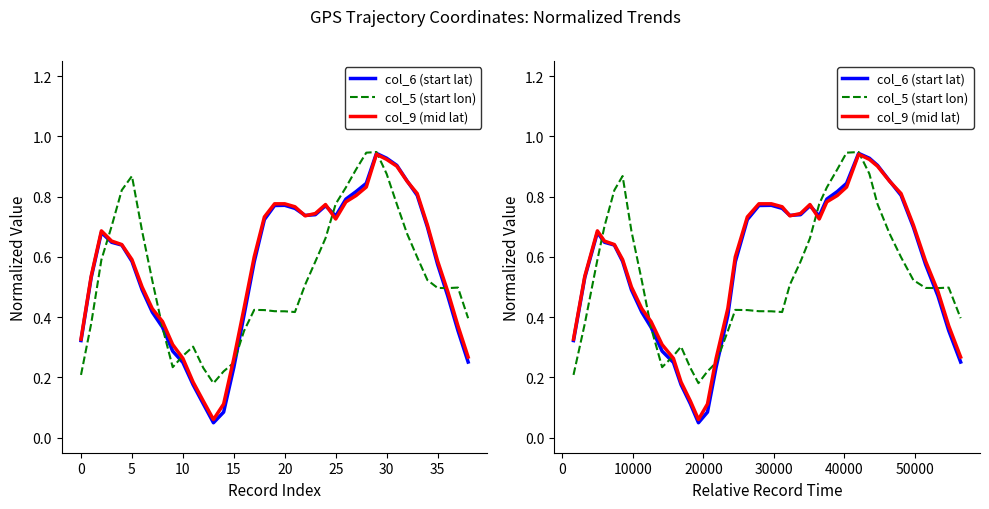

What is the label of the 12th point from the left?

11